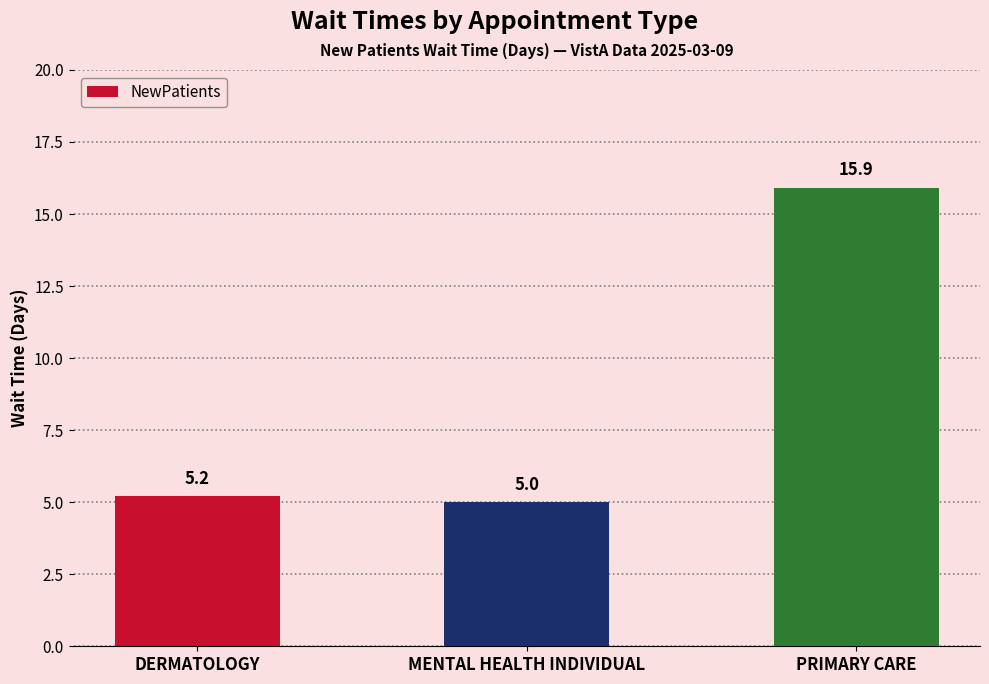

True or false: the data shows 5.2 at DERMATOLOGY.

True